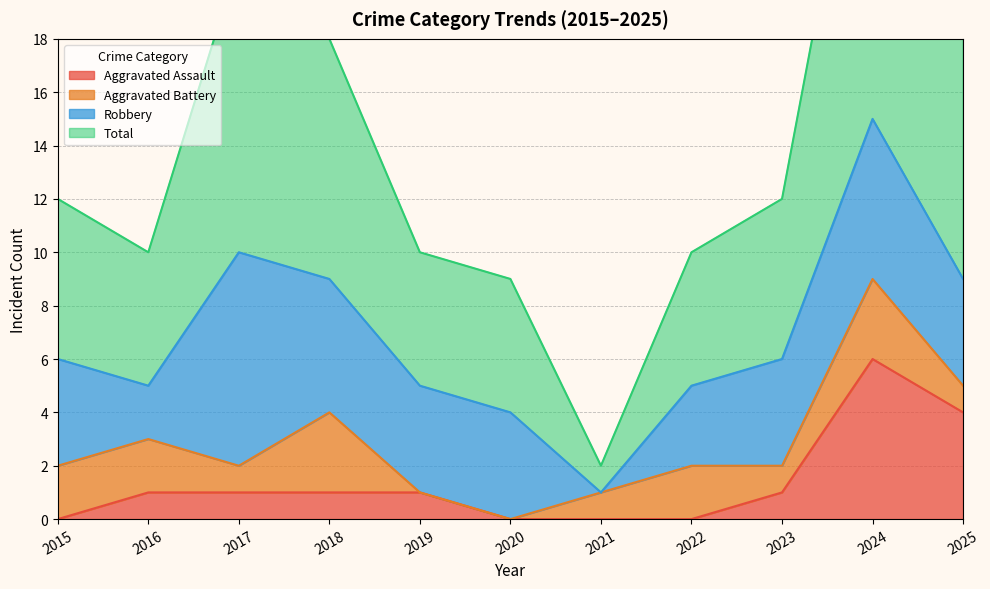

At how many categories does at least one series exceed 4?

10